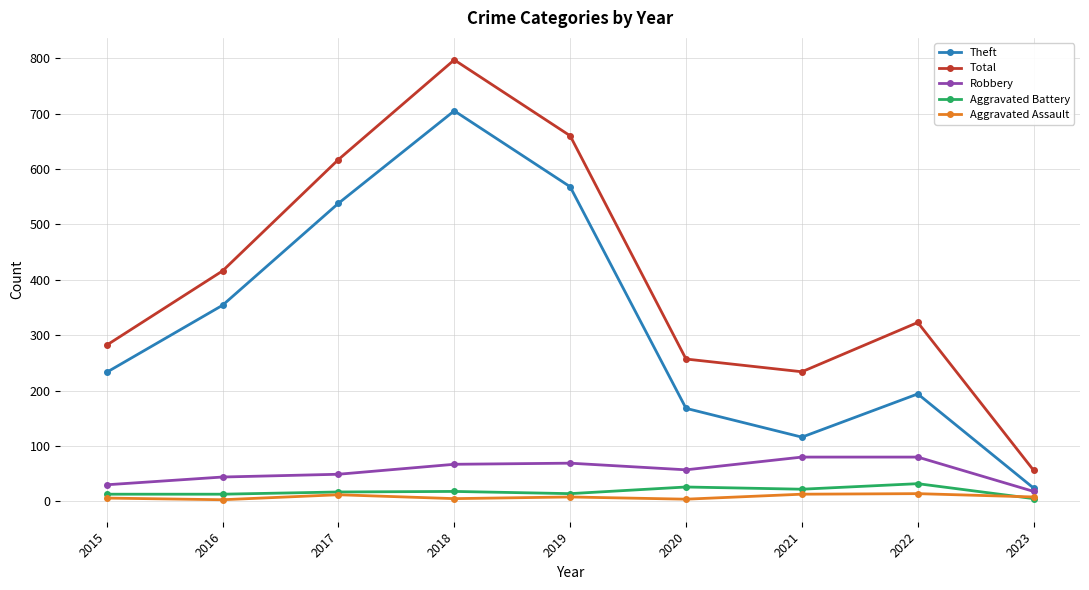

Which category has the highest value across all series?

2018